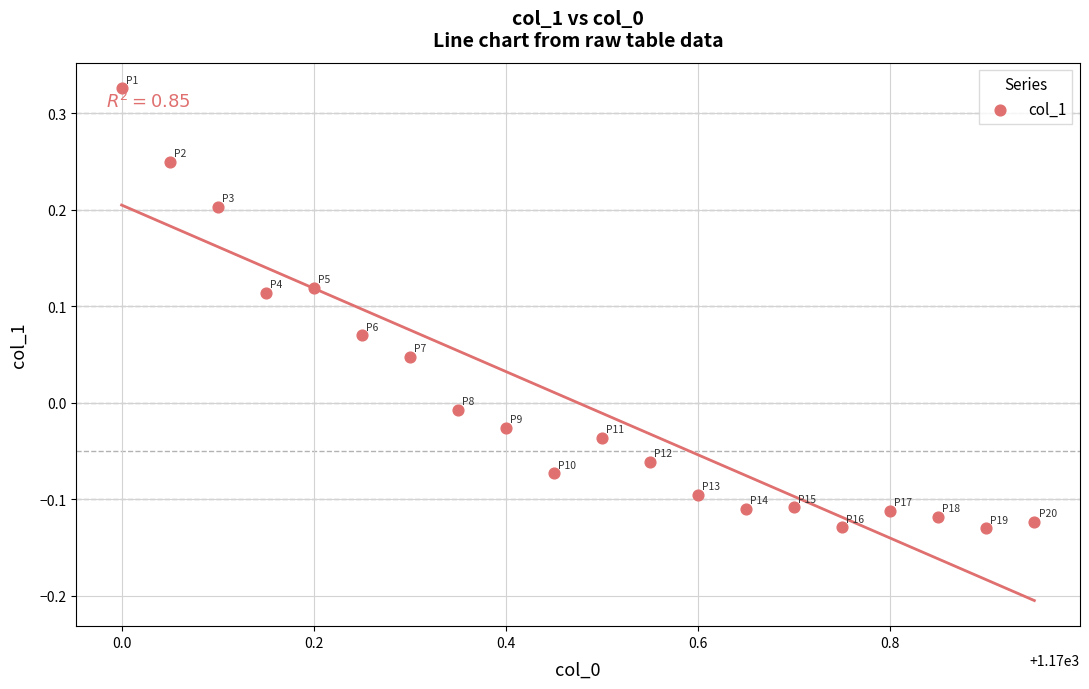

What is the range of Y values (max minus min)?

0.5